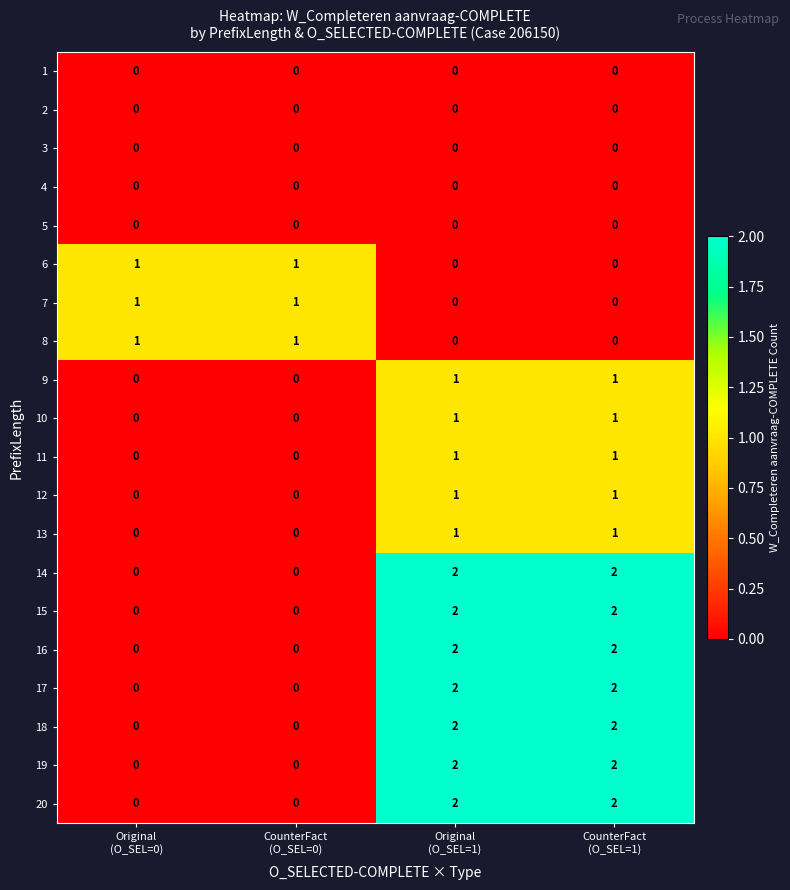

What is the sum of all 17 values?

4